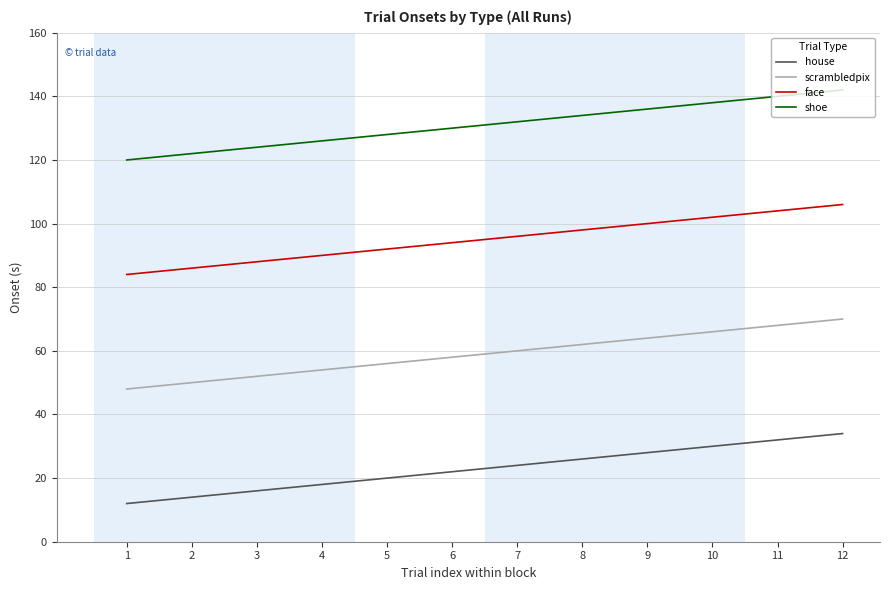

Rank the series at 11 from lowest to highest value.

house, scrambledpix, face, shoe